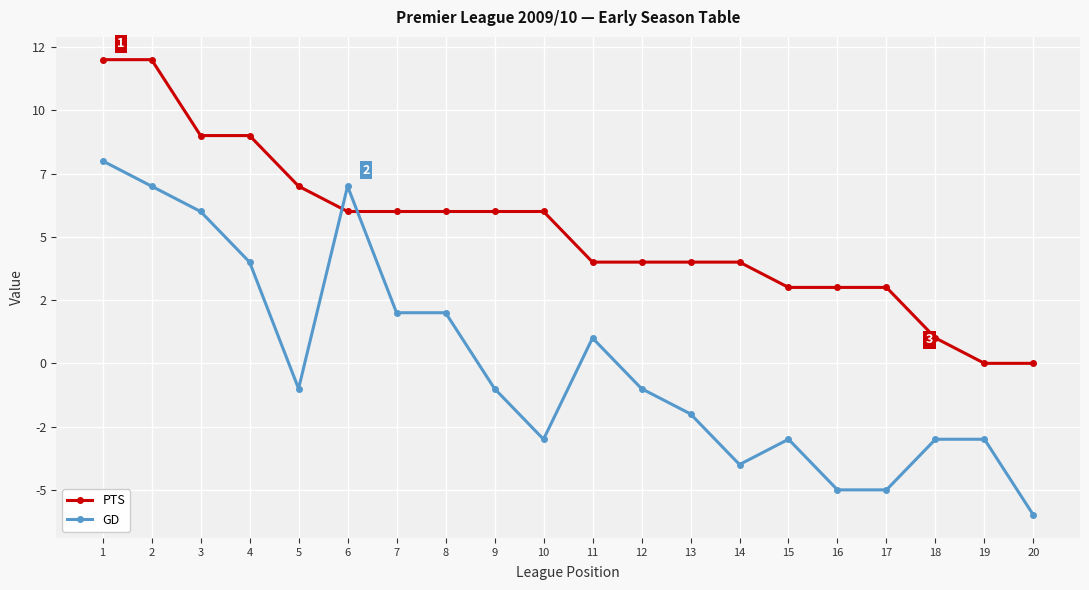

Which series has the largest range (max minus min)?

GD